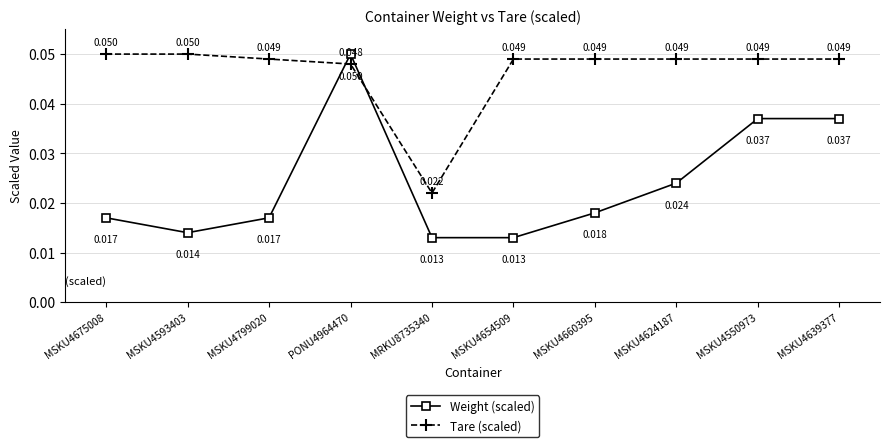

How many interior local valleys does the Tare (scaled) series have?

1